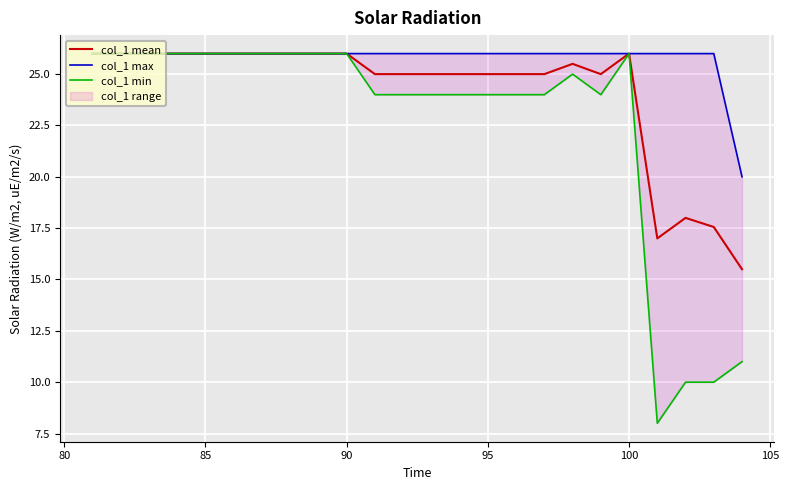

The value of col_1 mean at 85 is 42.9. True or false?

False